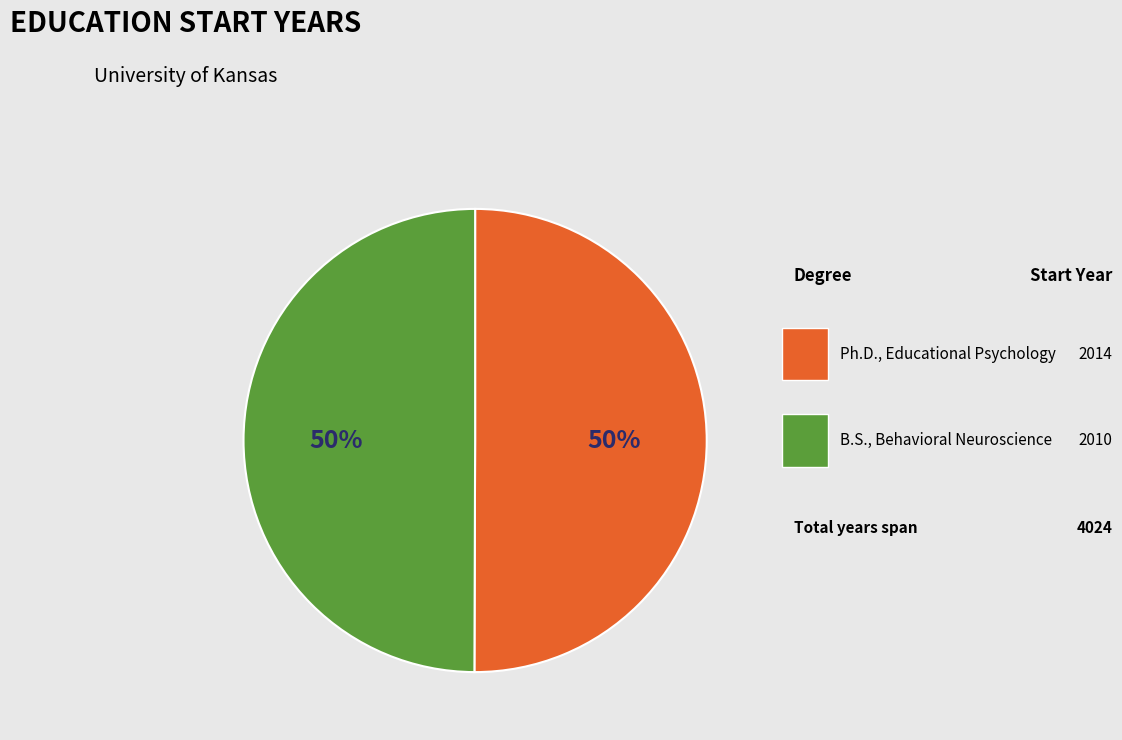

Which has a higher value, B.S., Behavioral Neuroscience or Ph.D., Educational Psychology?

Ph.D., Educational Psychology